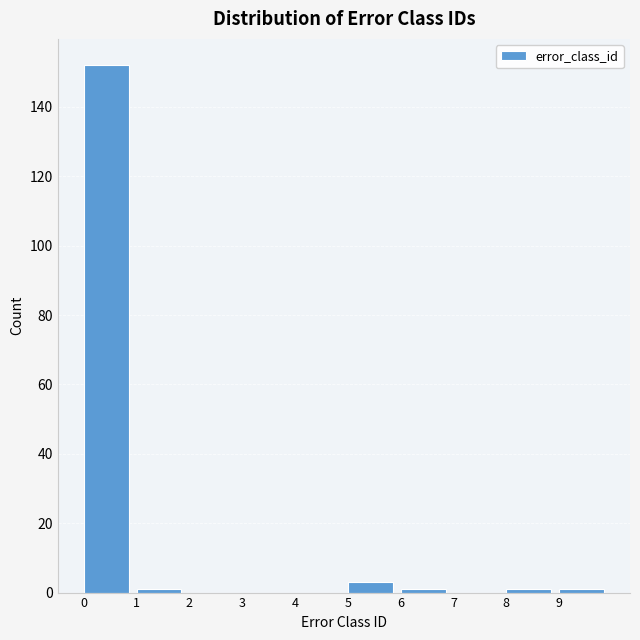

Reading right to left, list all the values displayed in this chart.

9=1	8=1	7=0	6=1	5=3	4=0	3=0	2=0	1=1	0=152